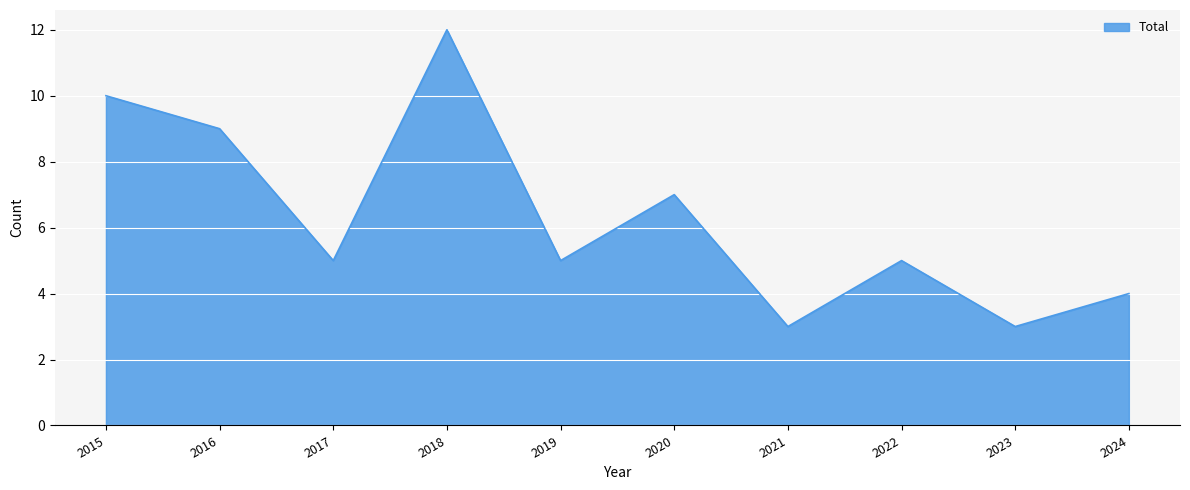

What is the approximate value at 2019?

5